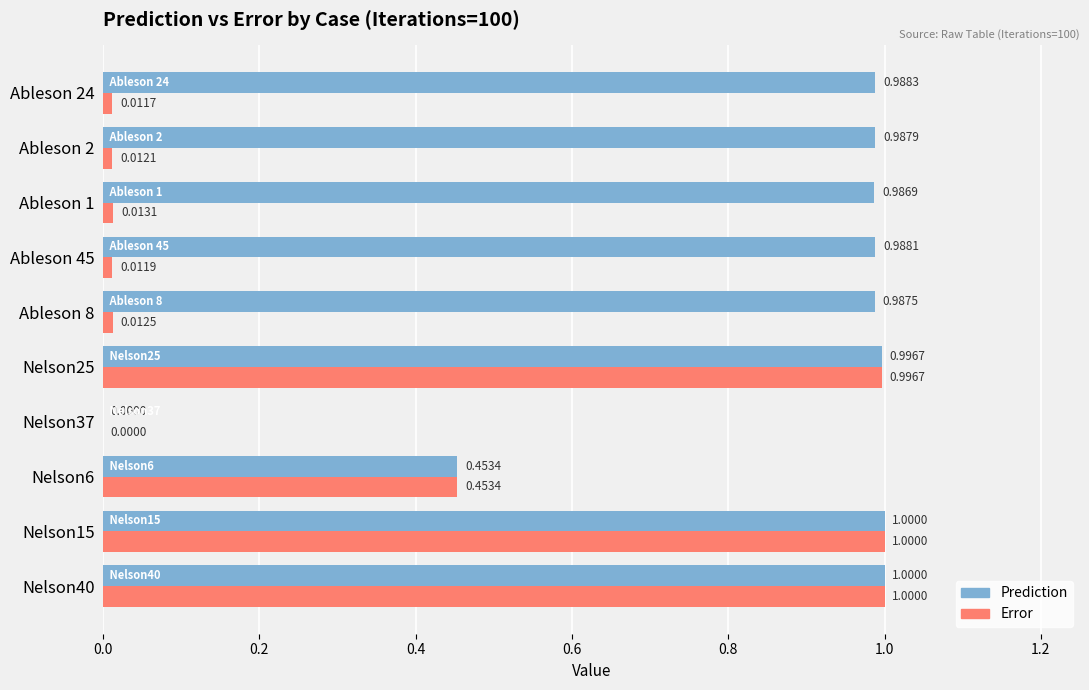

Which series has the largest total across all categories?

Prediction